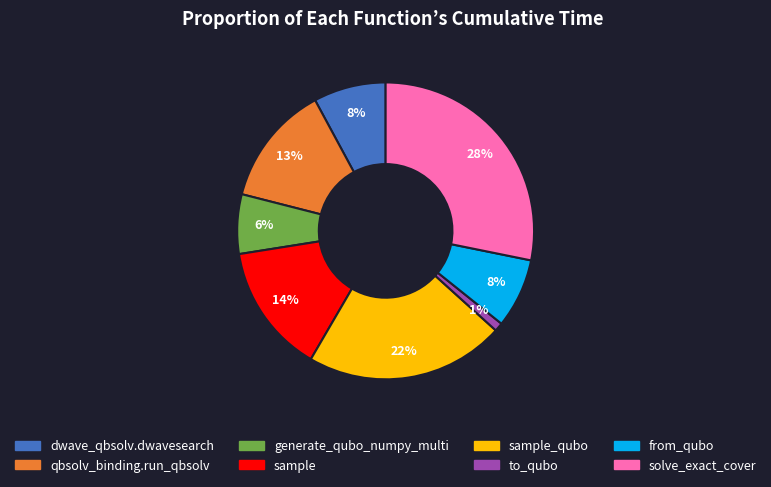

True or false: generate_qubo_numpy_multi accounts for 1% of the total.

False